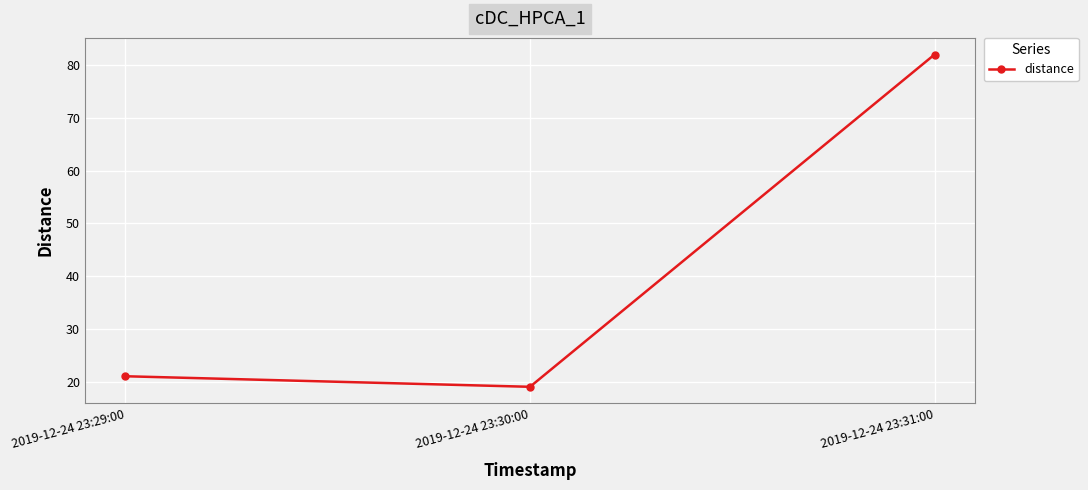

How many lines are shown in the chart?

1